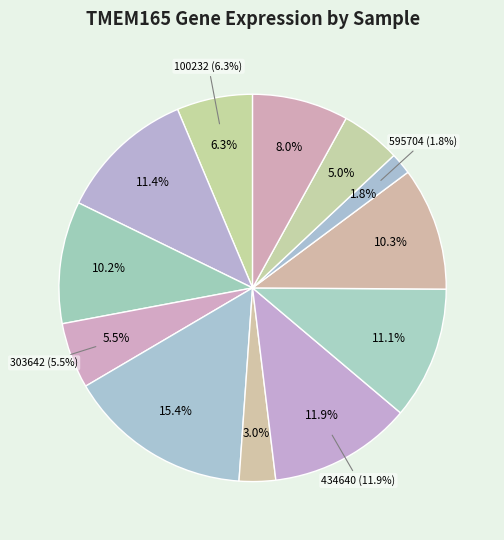

Which slice is the smallest?

595704